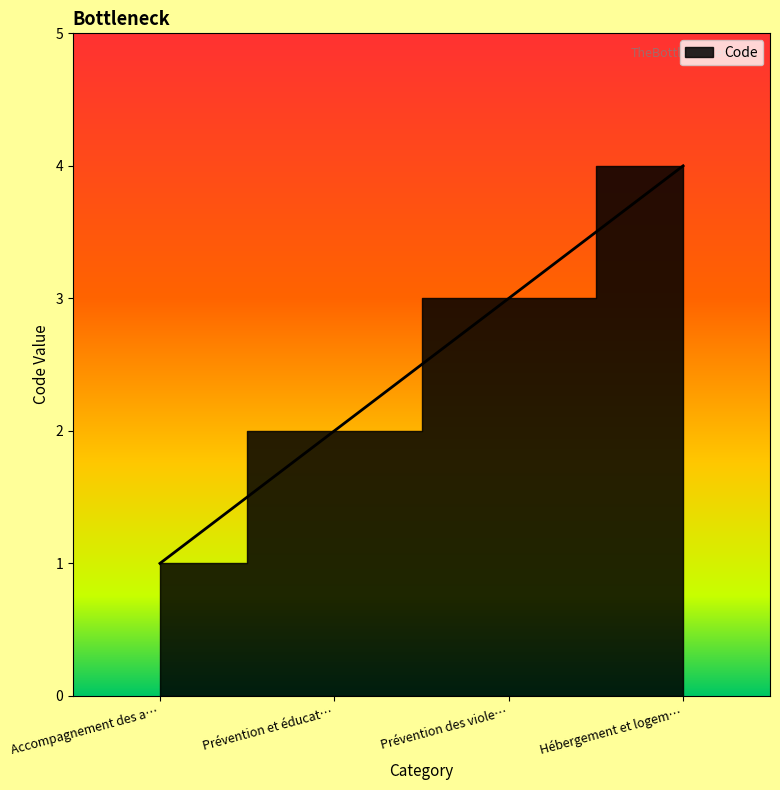

At which label is the value closest to 2?

Prévention et éducat…